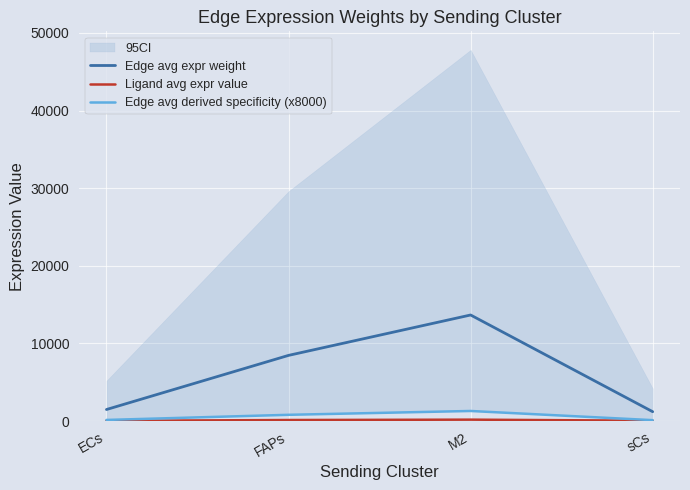

How many data points in Edge avg derived specificity (x8000) are above 801?

2